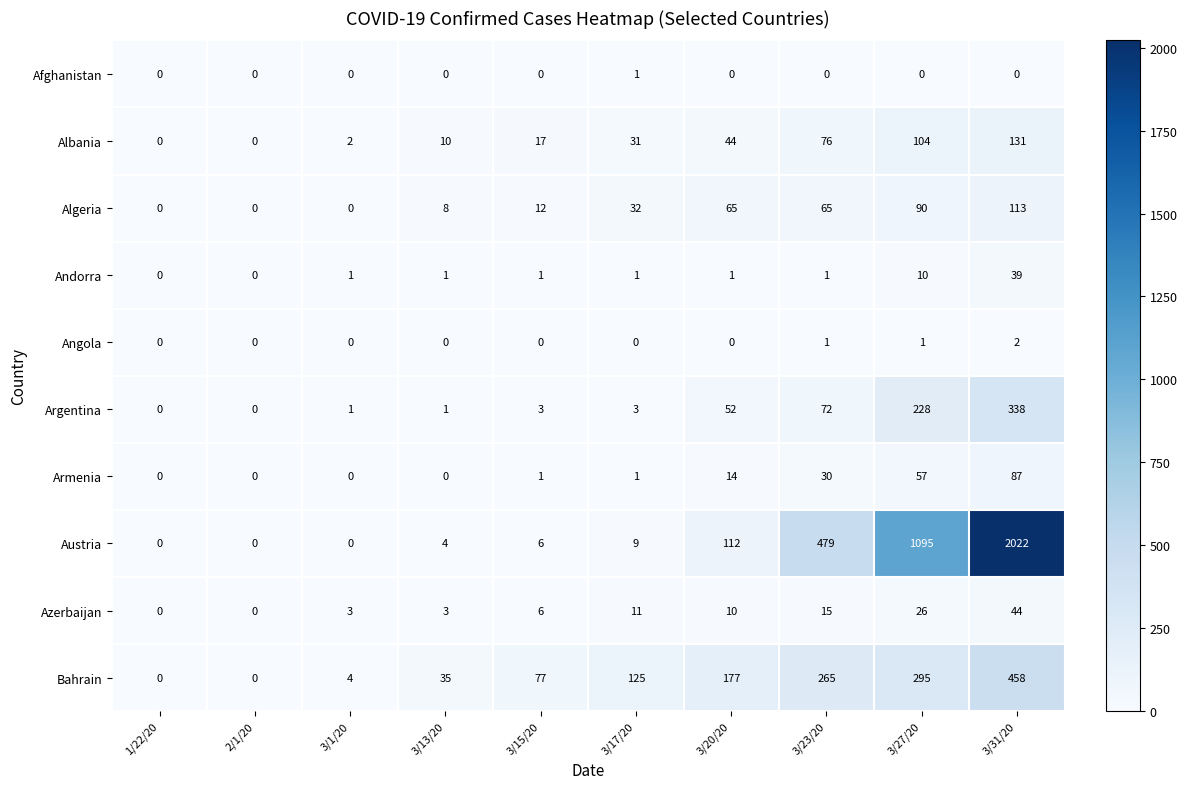

Count the Afghanistan values in the range 0 to 1.

10